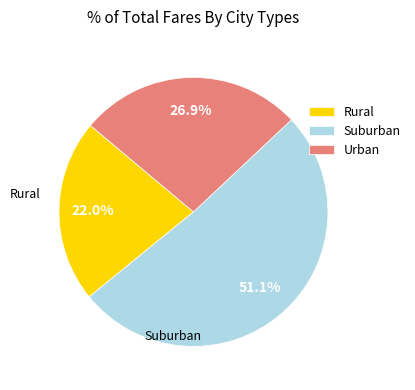

Approximately how many times larger is the value at Rural compared to Urban?

0.8